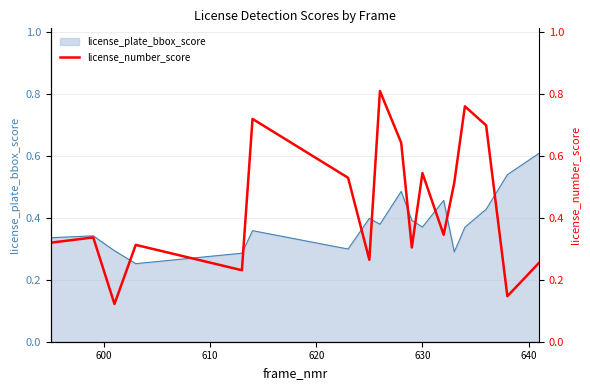

How many points are lower than both their immediate neighbors (excluding endpoints)?

6